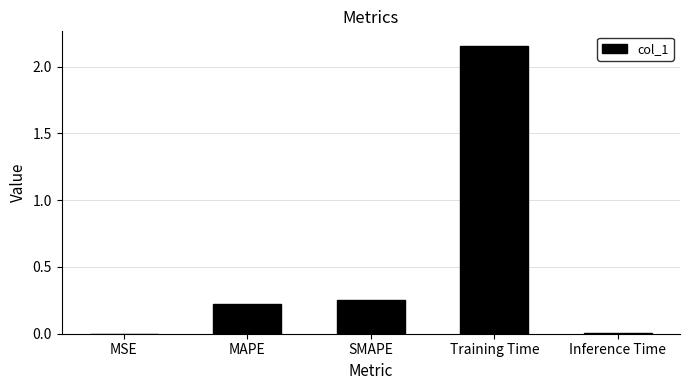

Which category has the highest value across all series?

Training Time